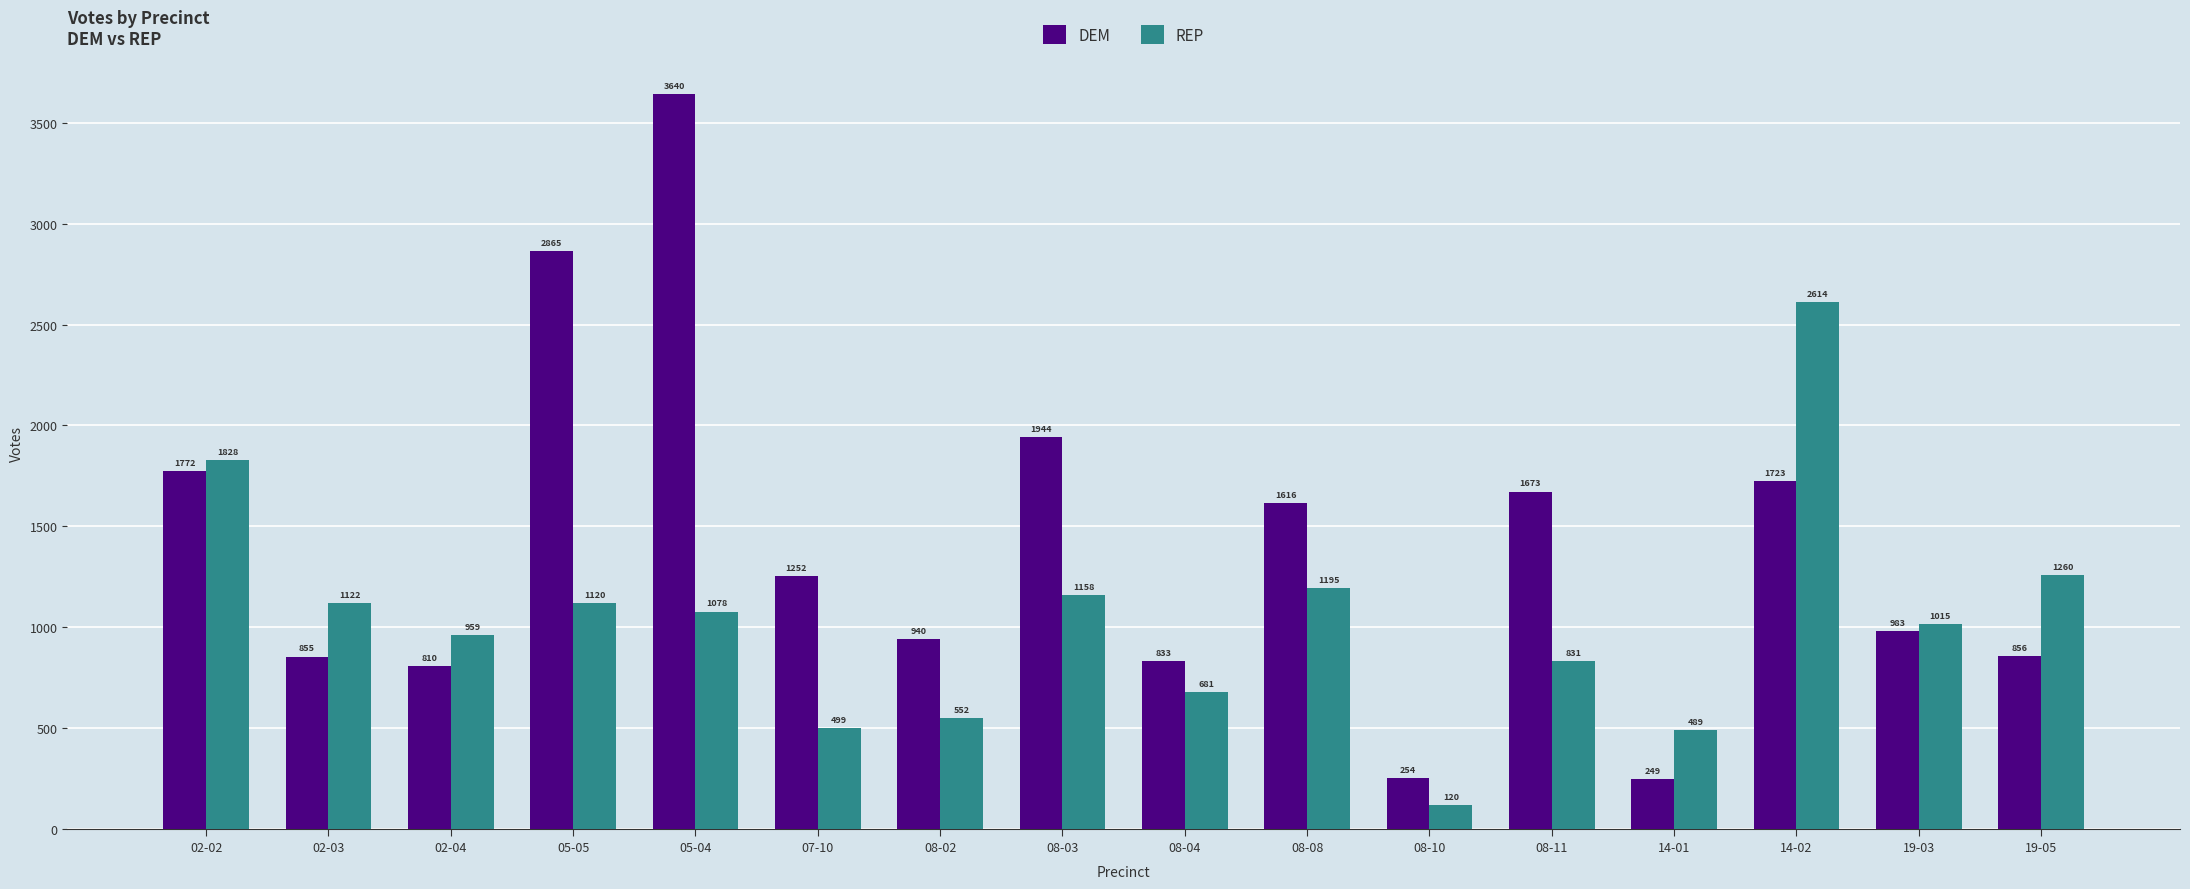

Rank the series by their average value, from lowest to highest.

REP, DEM